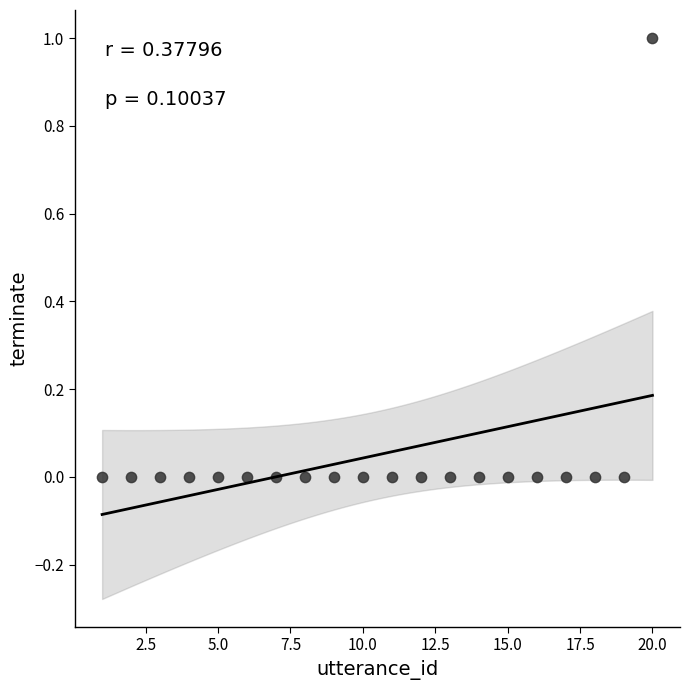

What is the range of X values (max minus min)?

19